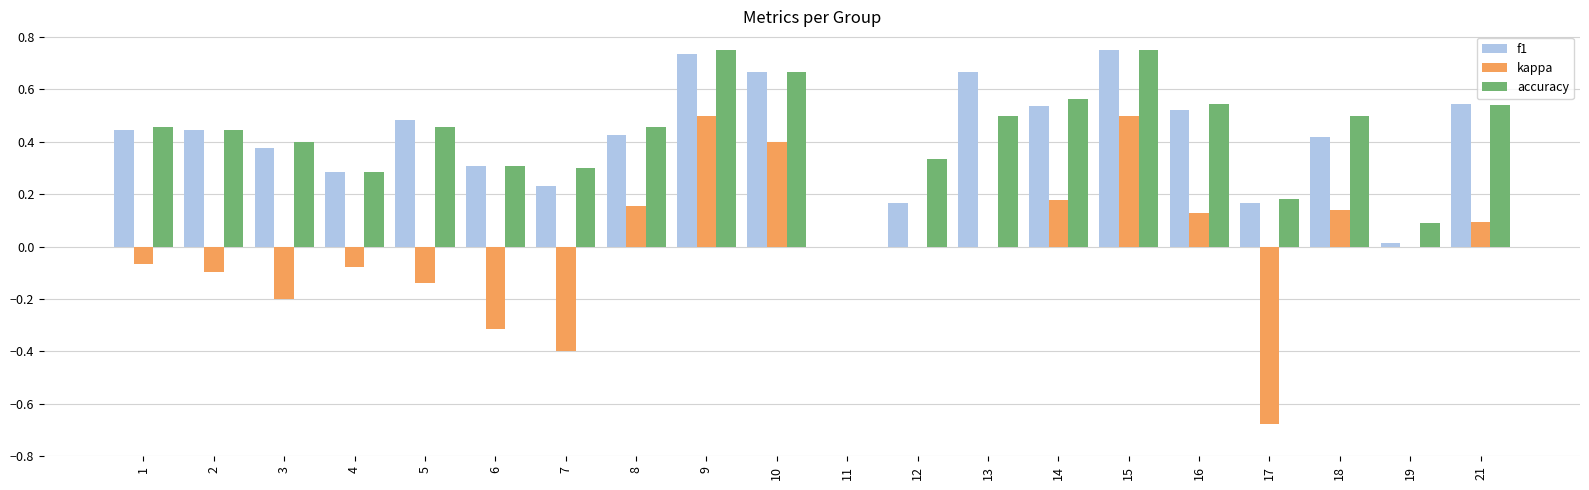

Which series has the largest total across all categories?

accuracy